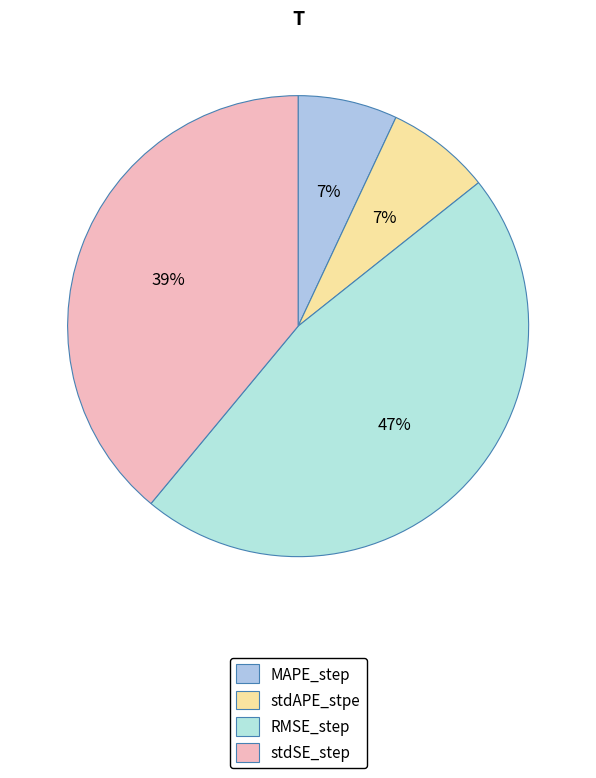

Which category has the smallest portion of the pie?

MAPE_step